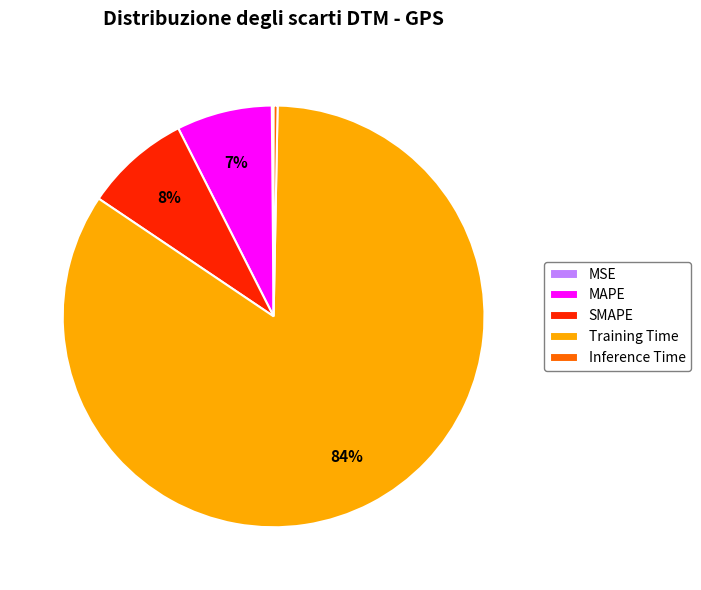

Which category accounts for the majority?

Training Time